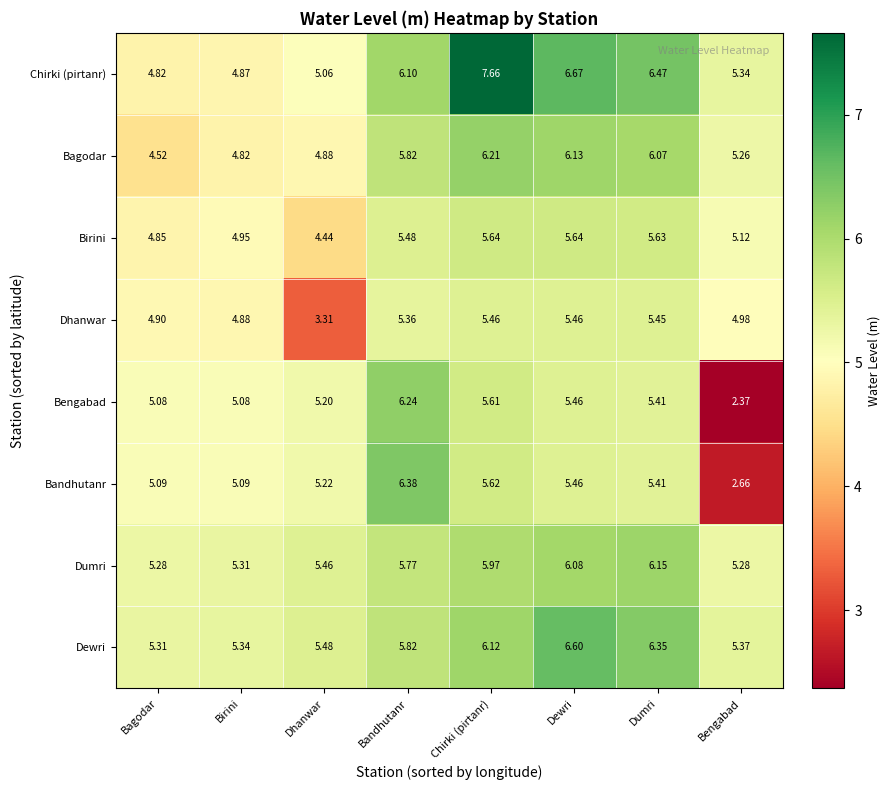

Rank the series at Bengabad from highest to lowest value.

Dewri, Chirki (pirtanr), Dumri, Bagodar, Birini, Dhanwar, Bandhutanr, Bengabad